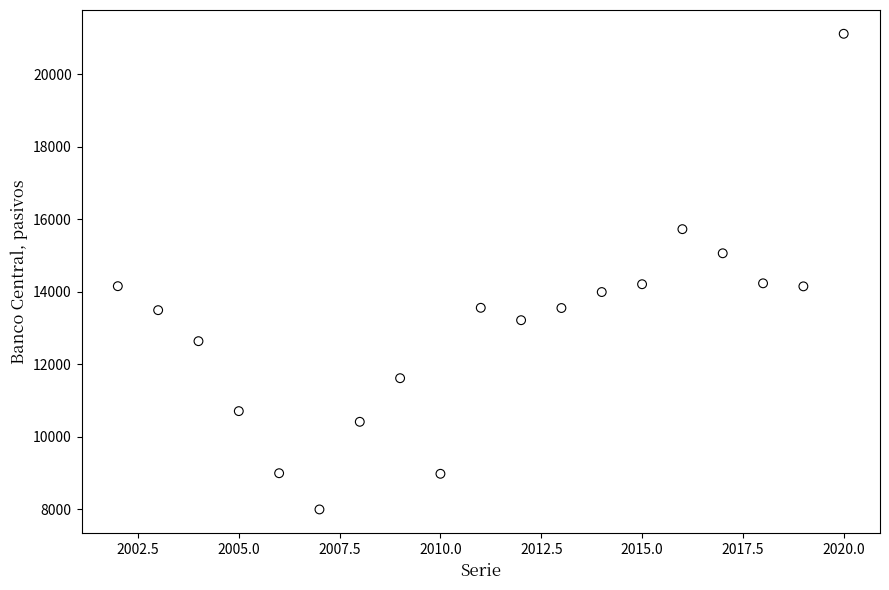

What is the range of X values (max minus min)?

18